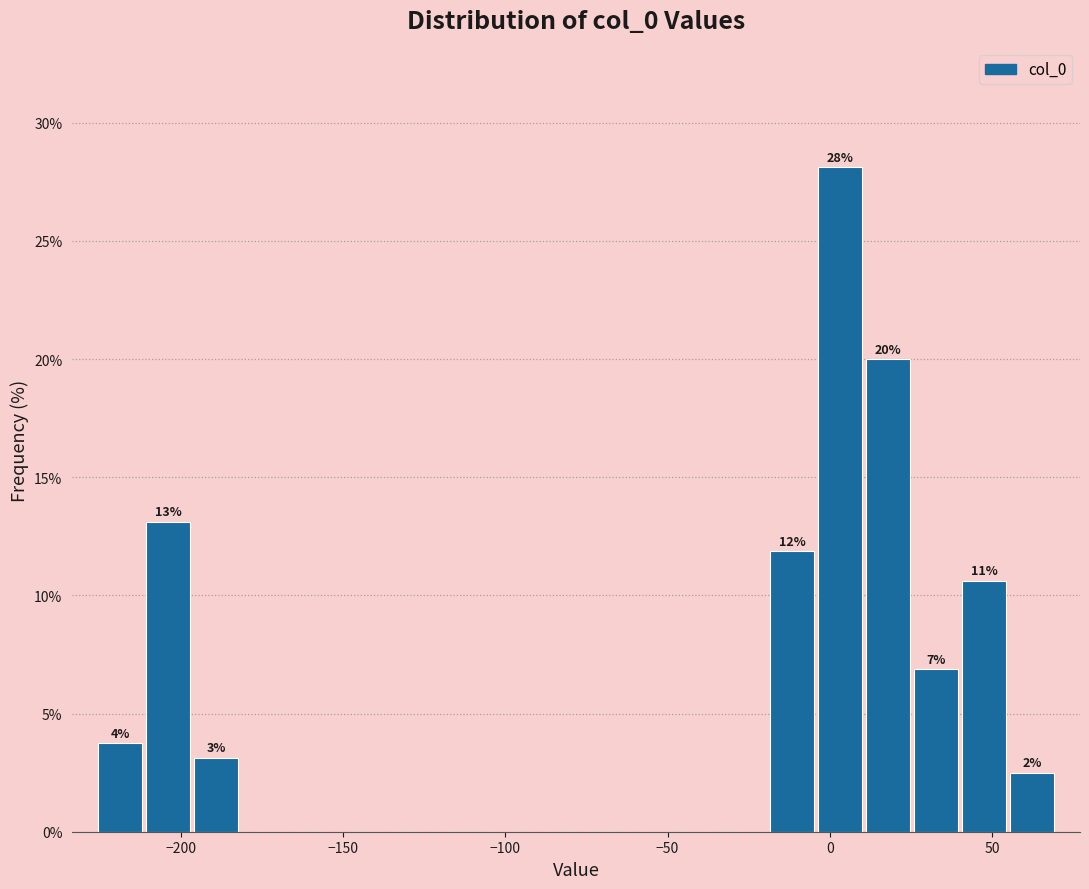

Read against the x-axis, roughly where is the centre of the tallest bar?

5